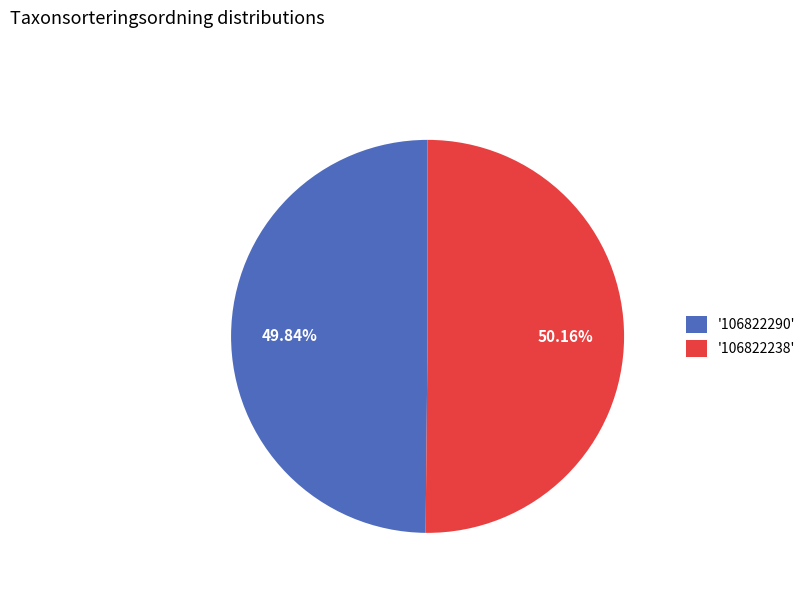

Combined, do '106822290' and '106822238' account for over 50%?

Yes